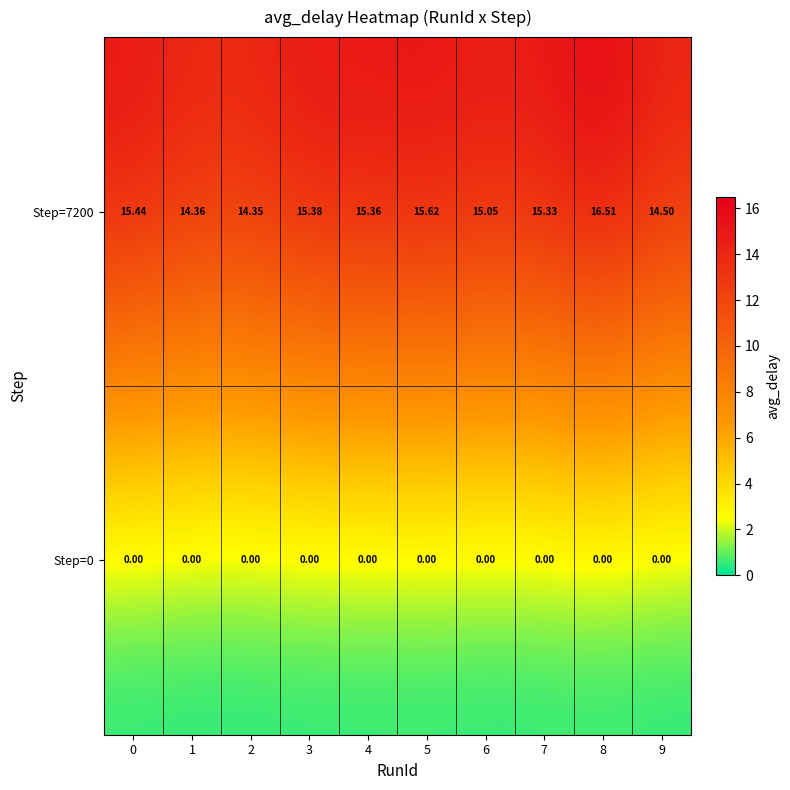

Which series has the largest total across all categories?

Step=7200